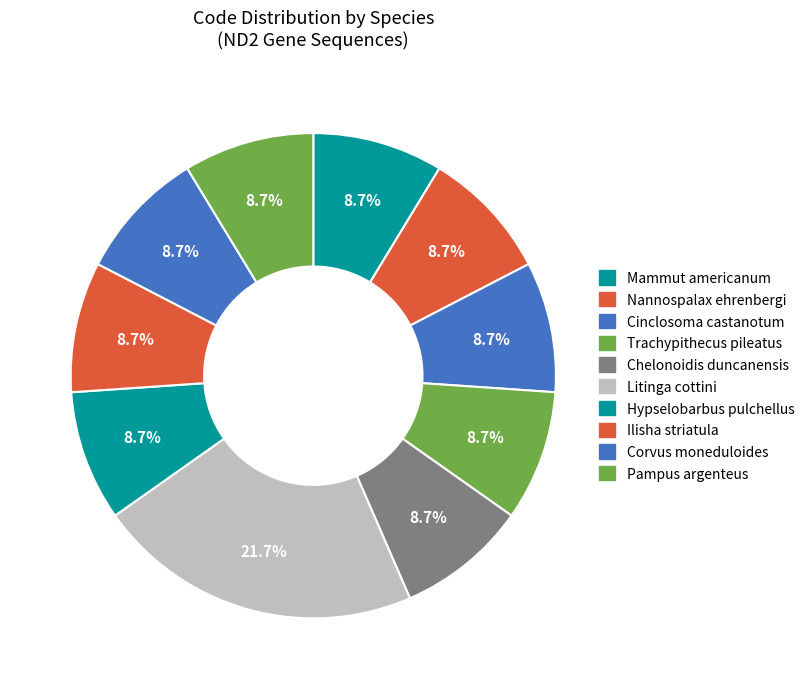

How many slices are in this pie chart?

10